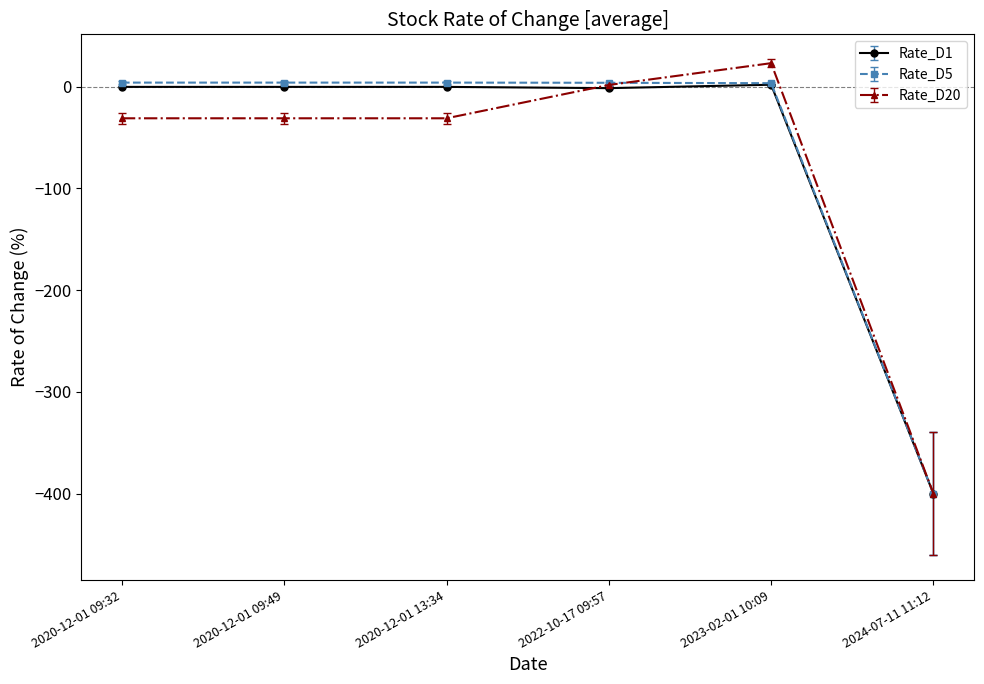

Which label corresponds to the largest value in the chart?

2023-02-01 10:09